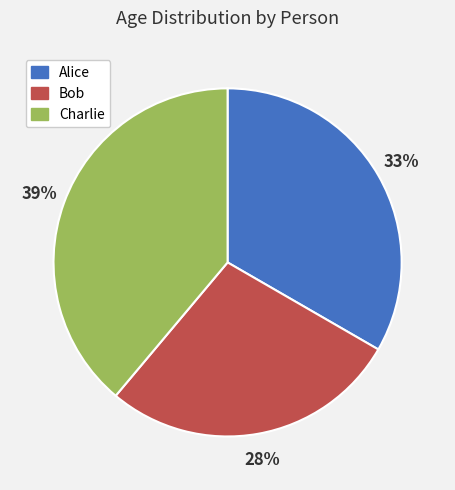

Does any single category account for the majority?

No